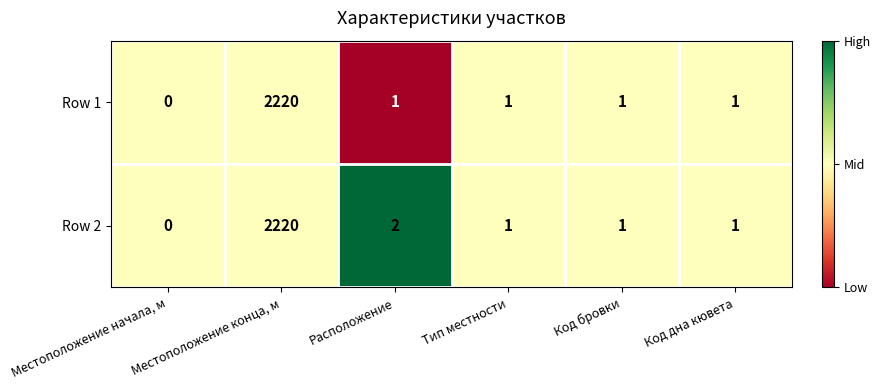

Is it true that Row 1 equals 1081 at Местоположение конца, м?

False